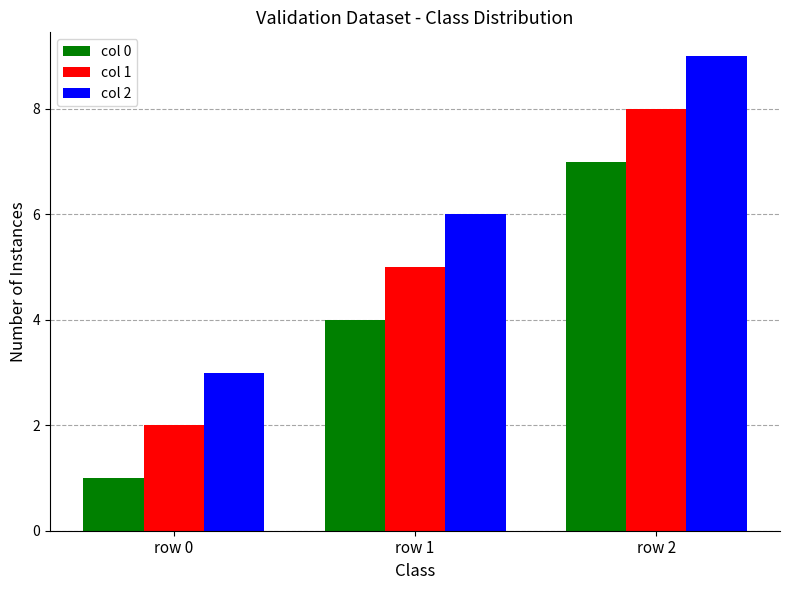

Are the bars horizontal?

No